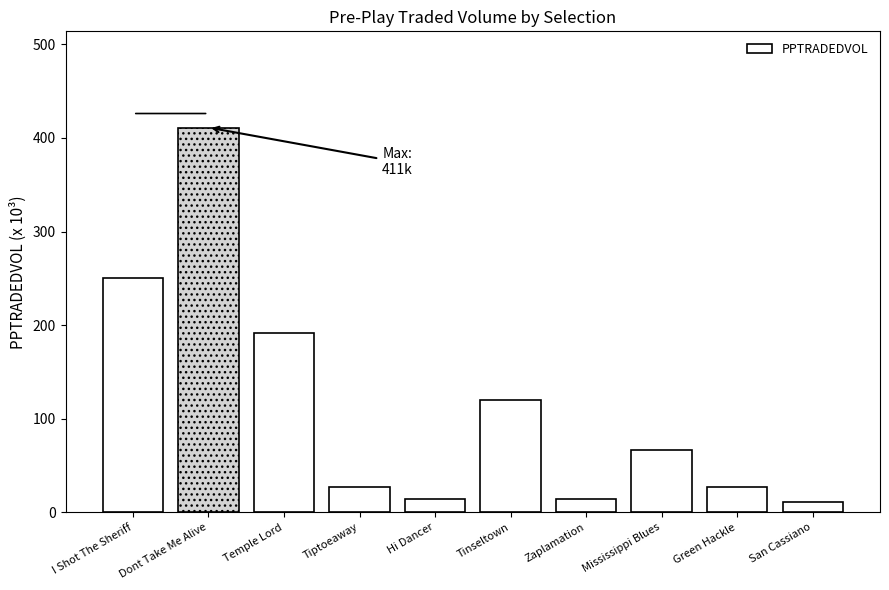

How many bars are there in total?

10